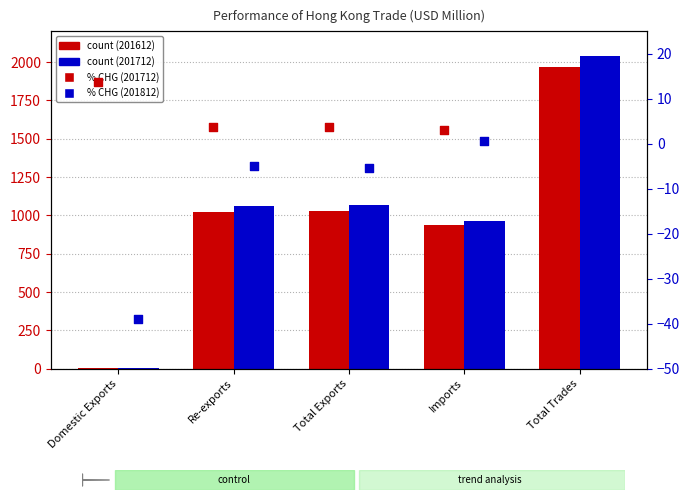

Is the value of 201712_% CHG at Imports greater than the value of 201812_% CHG at Re-exports?

Yes